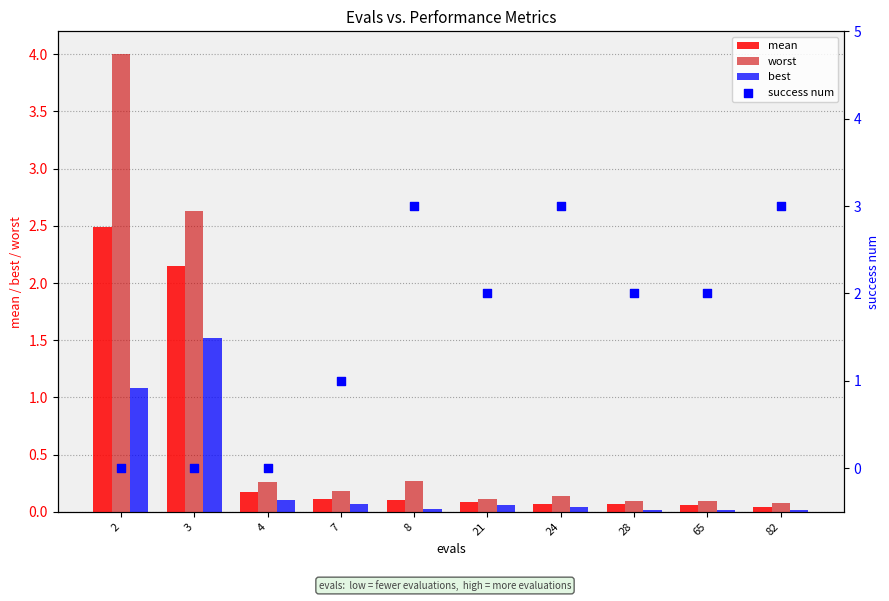

Which series reaches the minimum Y coordinate?

success num